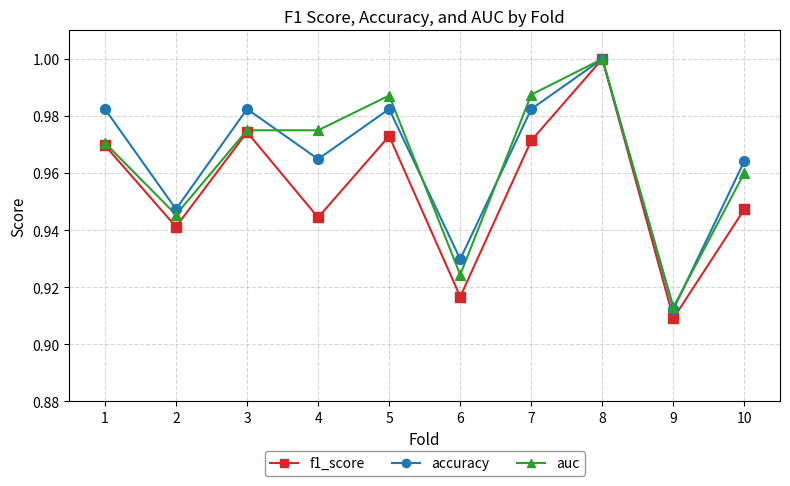

What are all the series names shown in the legend?

f1_score, accuracy, auc